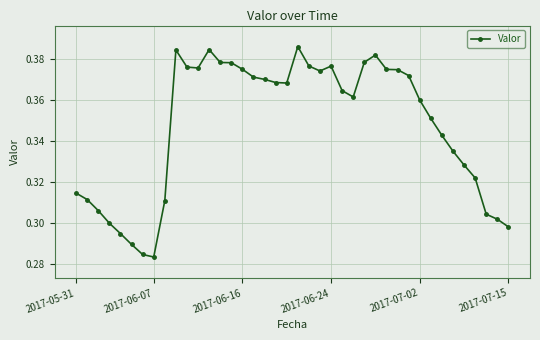

How many values are between 0 and 1?

40